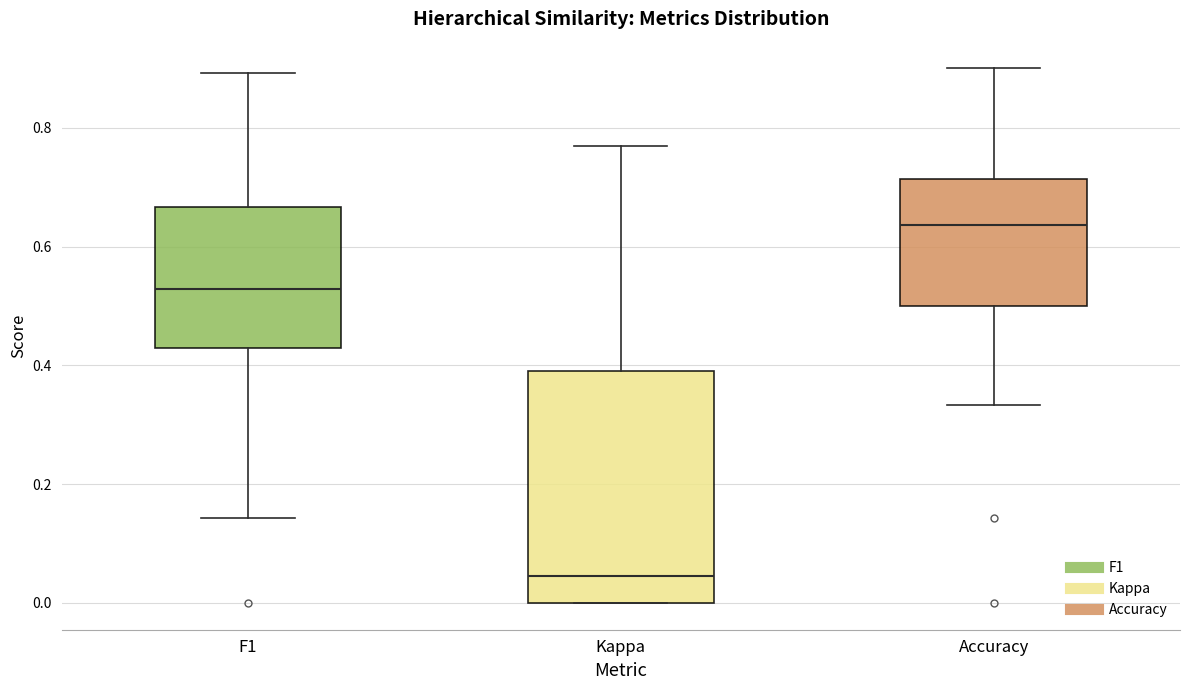

Where is the lower edge of the box for Kappa on the y-axis? The values are not printed on the chart, so give them approximately, as read against the axis.

0.00